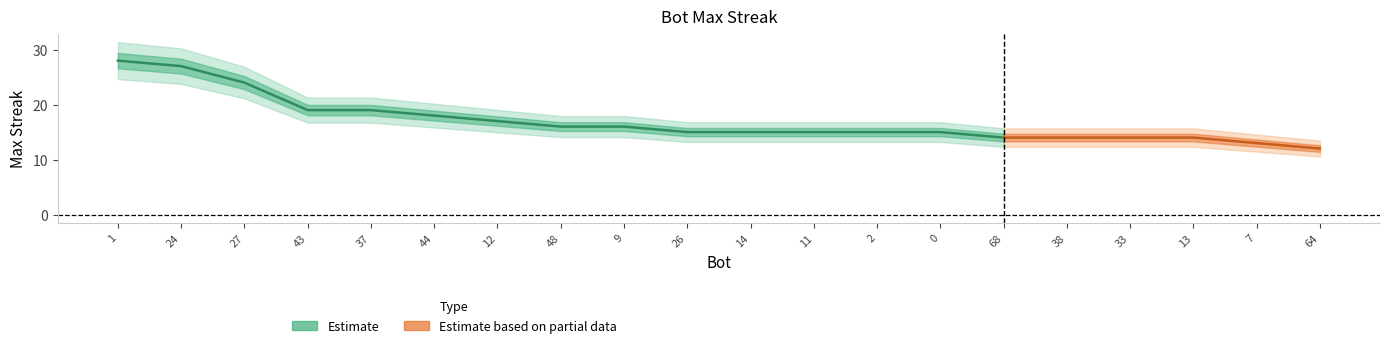

Reading right to left, transcribe all the data shown in this chart.

12	13	14	14	14	14	15	15	15	15	15	16	16	17	18	19	19	24	27	28